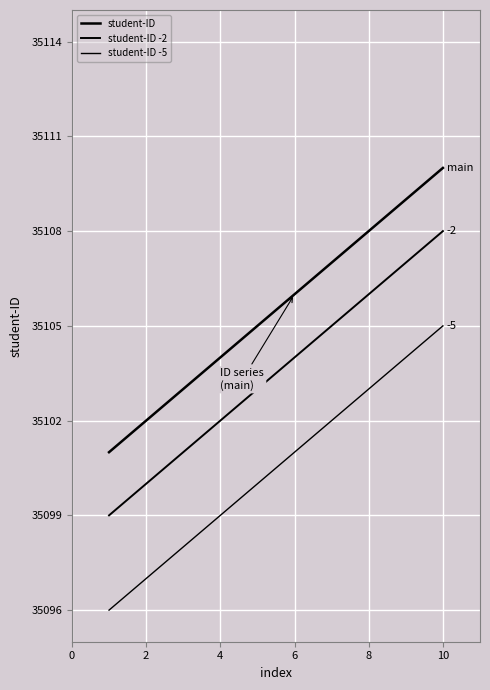

Reading right to left, list all the values displayed in this chart.

student-ID: 35110	35109	35108	35107	35106	35105	35104	35103	35102	35101
student-ID -2: 35108	35107	35106	35105	35104	35103	35102	35101	35100	35099
student-ID -5: 35105	35104	35103	35102	35101	35100	35099	35098	35097	35096